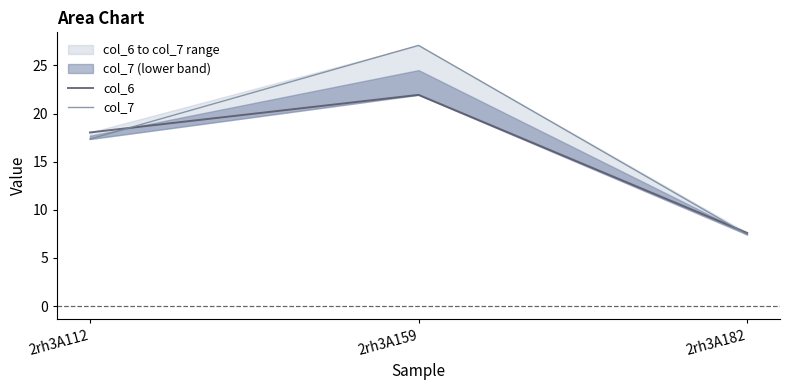

Count the number of data series in this chart.

2